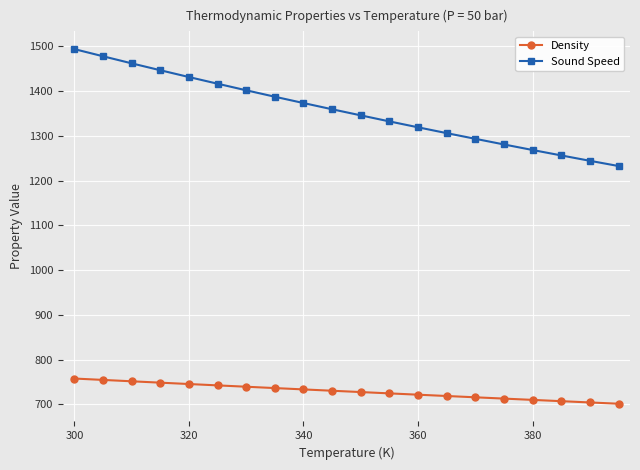

True or false: Sound Speed and Density intersect in this chart.

False